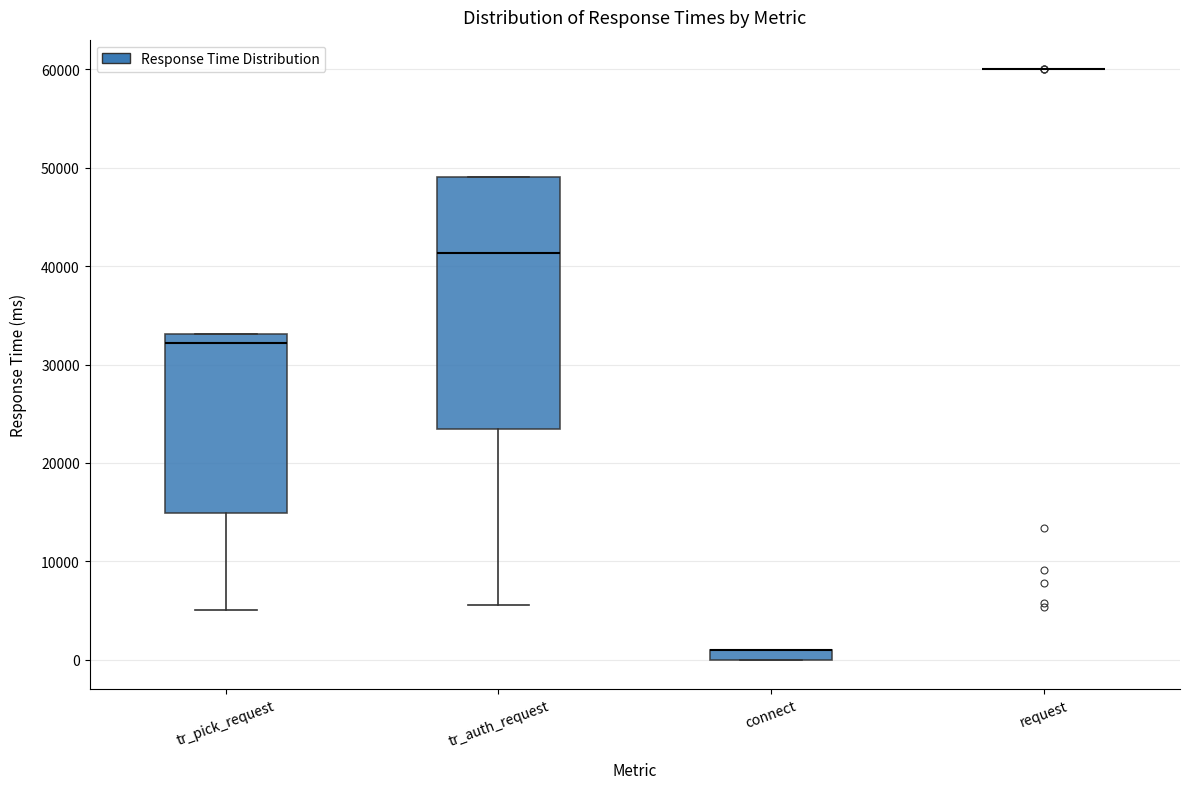

Which box is the tallest, from its lower edge to its upper edge?

tr_auth_request